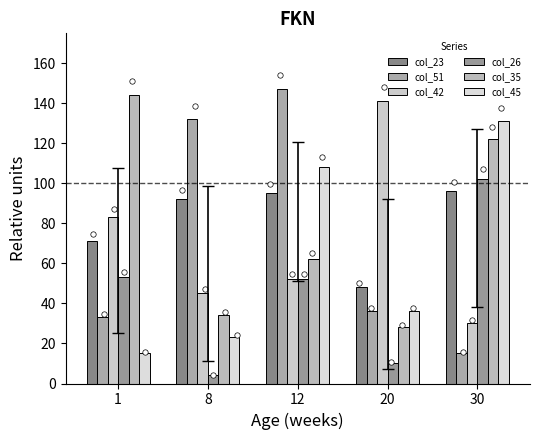

At which category is the sum across all series the highest?

12